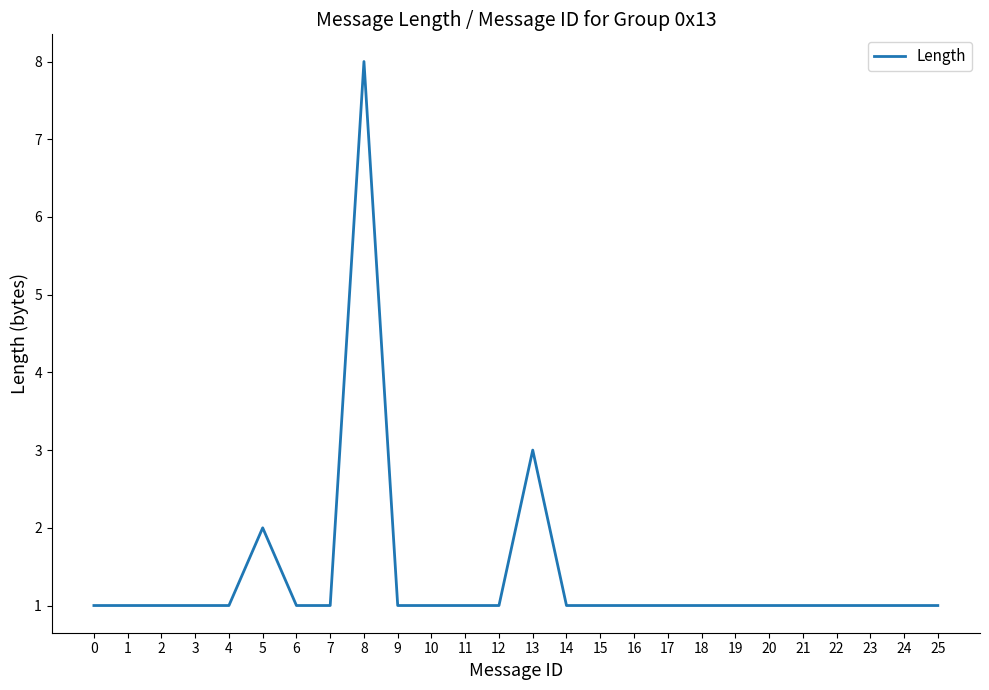

Reading left to right, transcribe all the data shown in this chart.

0=1	1=1	2=1	3=1	4=1	5=2	6=1	7=1	8=8	9=1	10=1	11=1	12=1	13=3	14=1	15=1	16=1	17=1	18=1	19=1	20=1	21=1	22=1	23=1	24=1	25=1